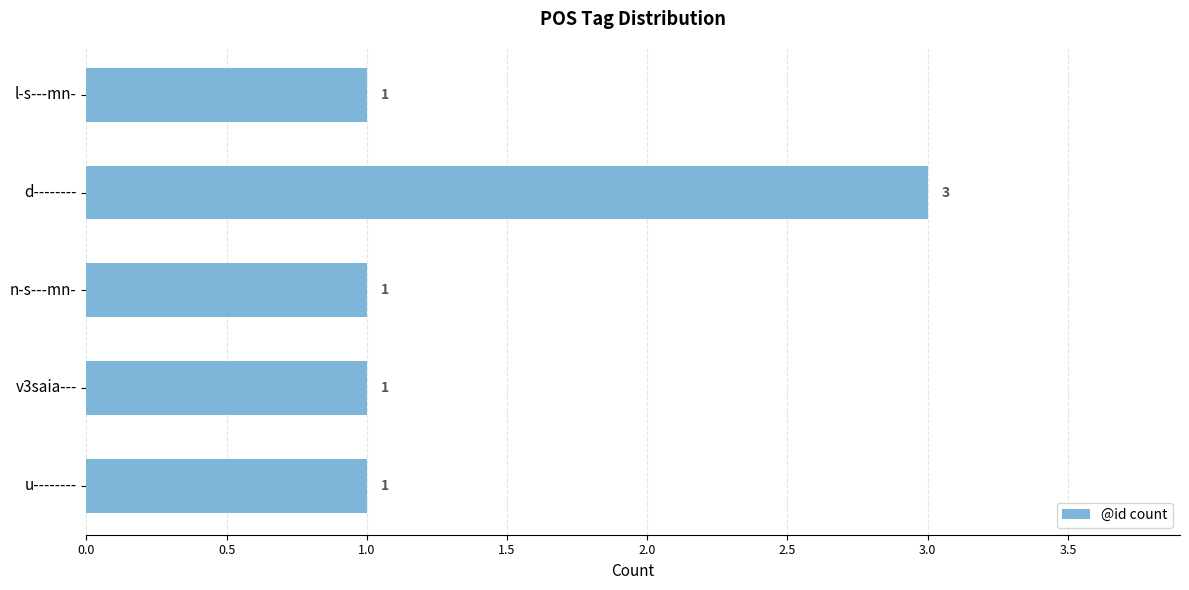

What is the ratio of the value at n-s---mn- to the value at d--------?

0.3